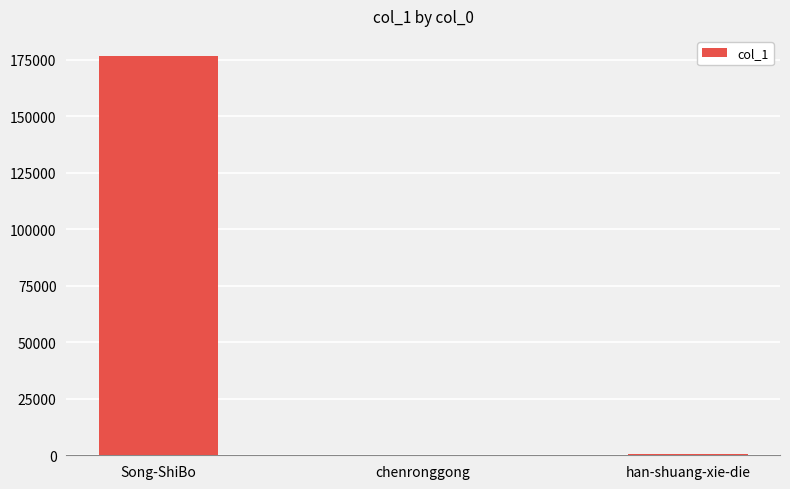

True or false: the data shows 176826 at Song-ShiBo.

True